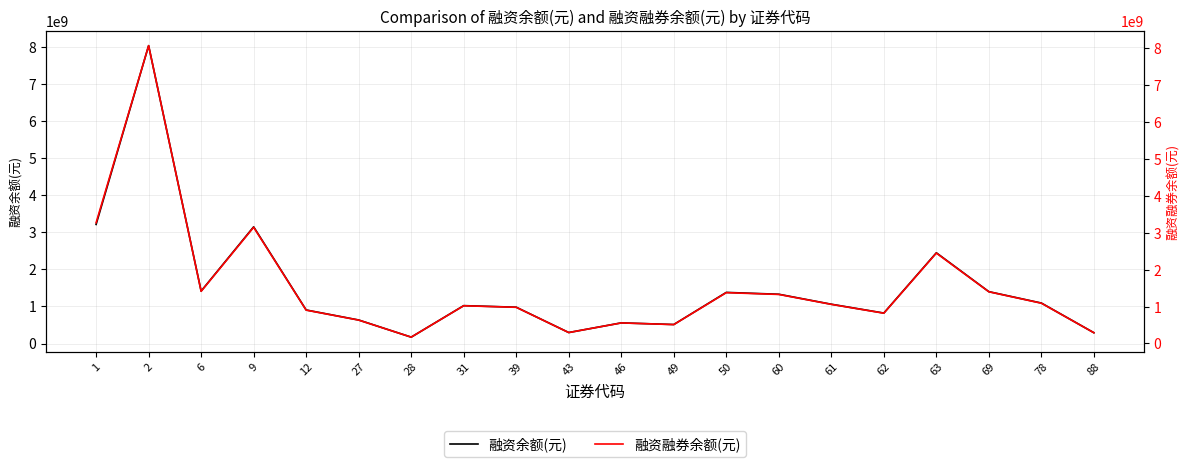

How many values in the 融资融券余额(元) series exceed 1060597714?

9